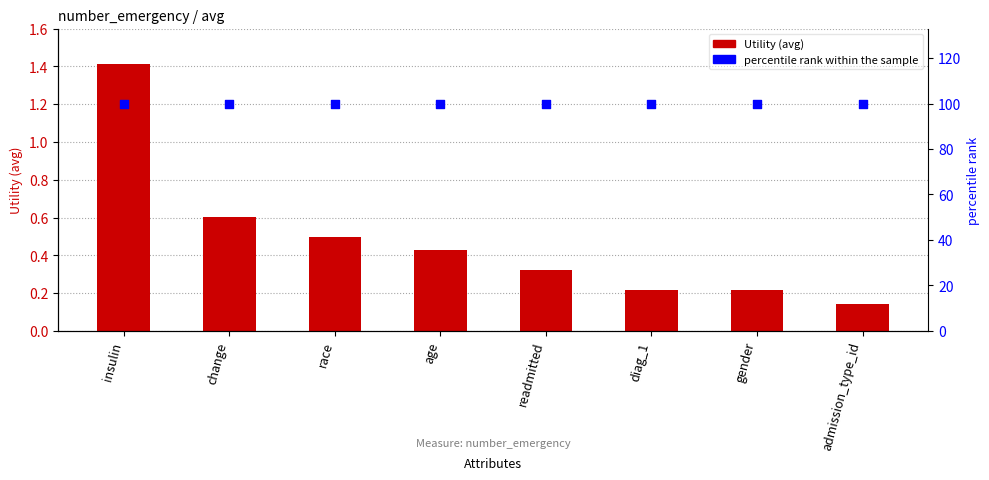

Which series reaches the minimum Y coordinate?

Utility